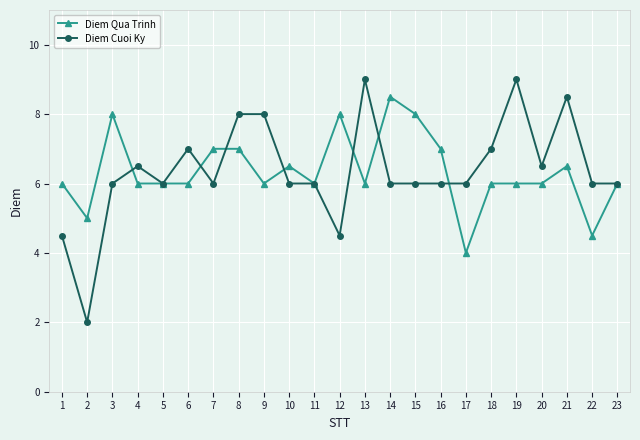

What value does the Diem Cuoi Ky series have at 10?

6.0